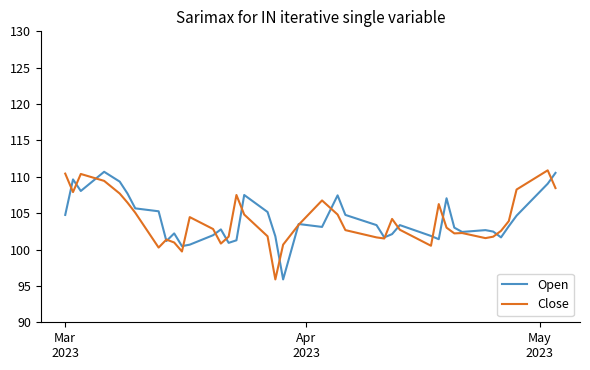

What is the lowest value of the Close series?

95.9